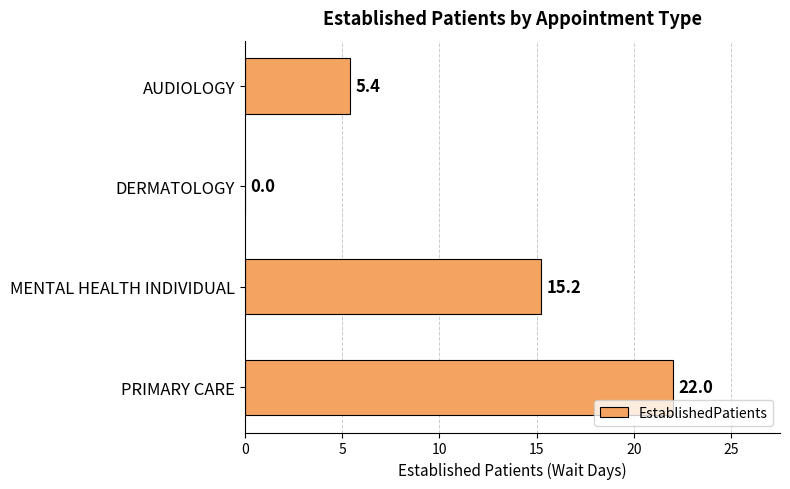

Reading top to bottom, what are all the values shown in this chart?

AUDIOLOGY=5.4	DERMATOLOGY=0.0	MENTAL HEALTH INDIVIDUAL=15.2	PRIMARY CARE=22.0